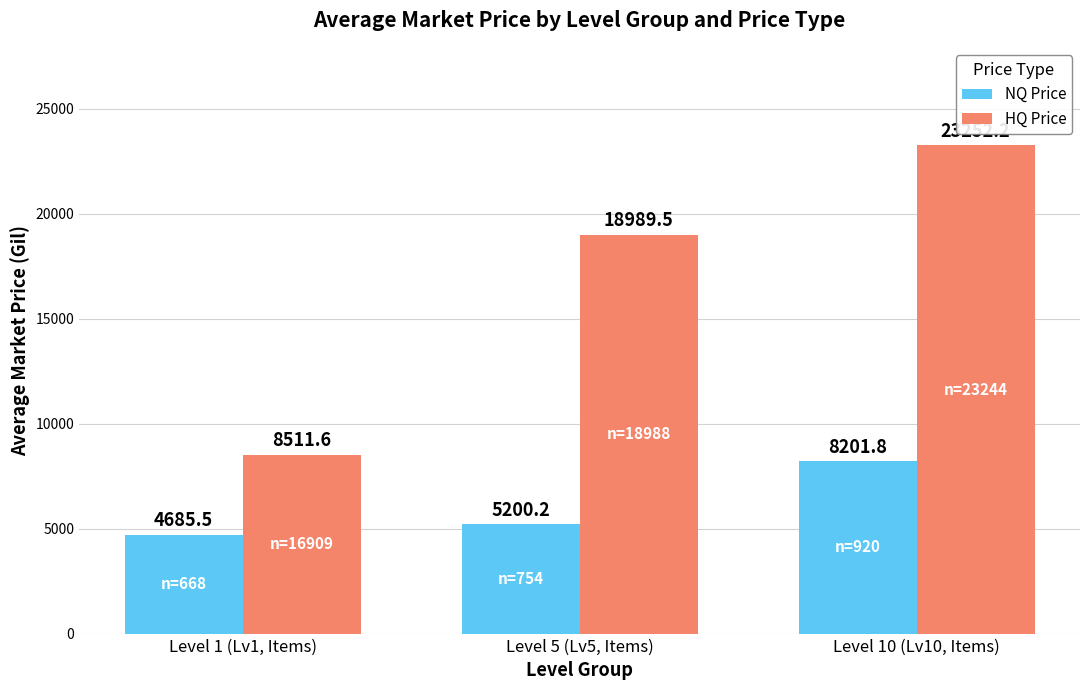

Where is NQ Price nearest to the value 6443?

Level 5 (Lv5, Items)